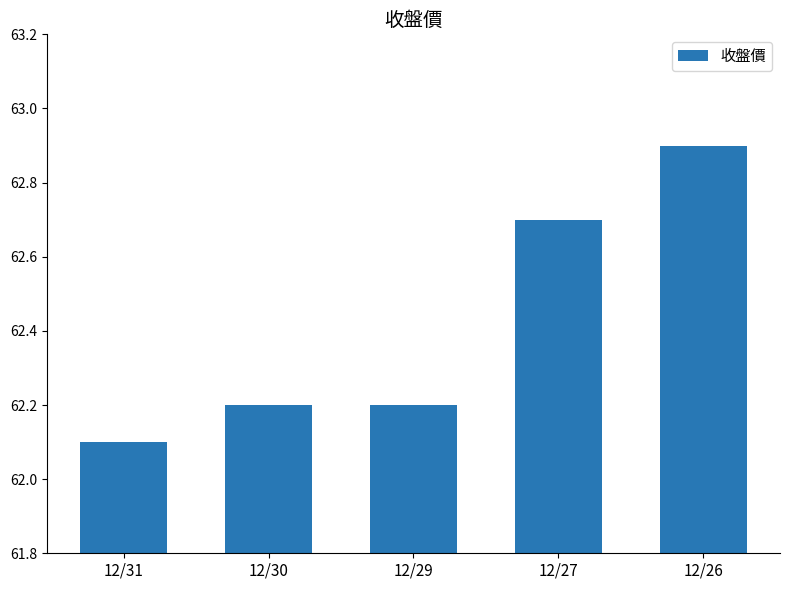

What is the average value?

62.4